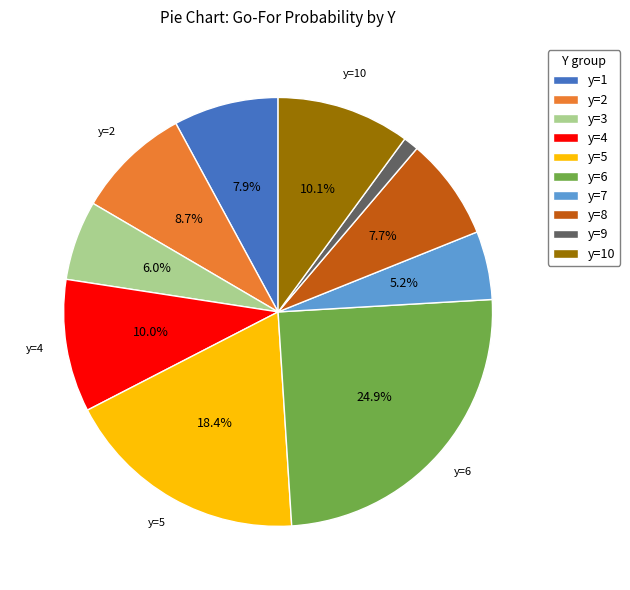

Count the number of slices in the pie.

10